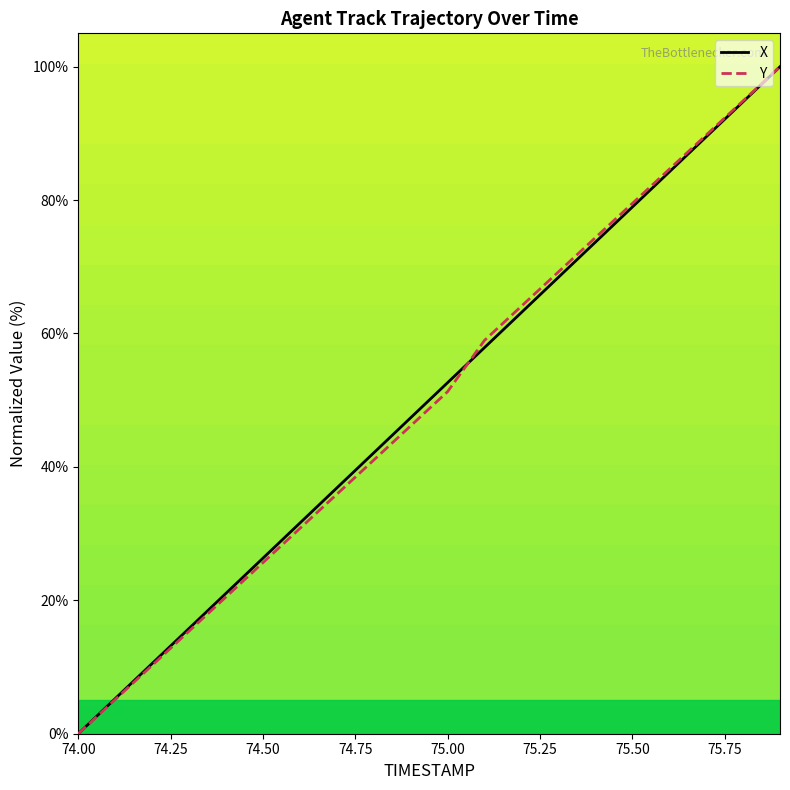

How many lines are shown in the chart?

2